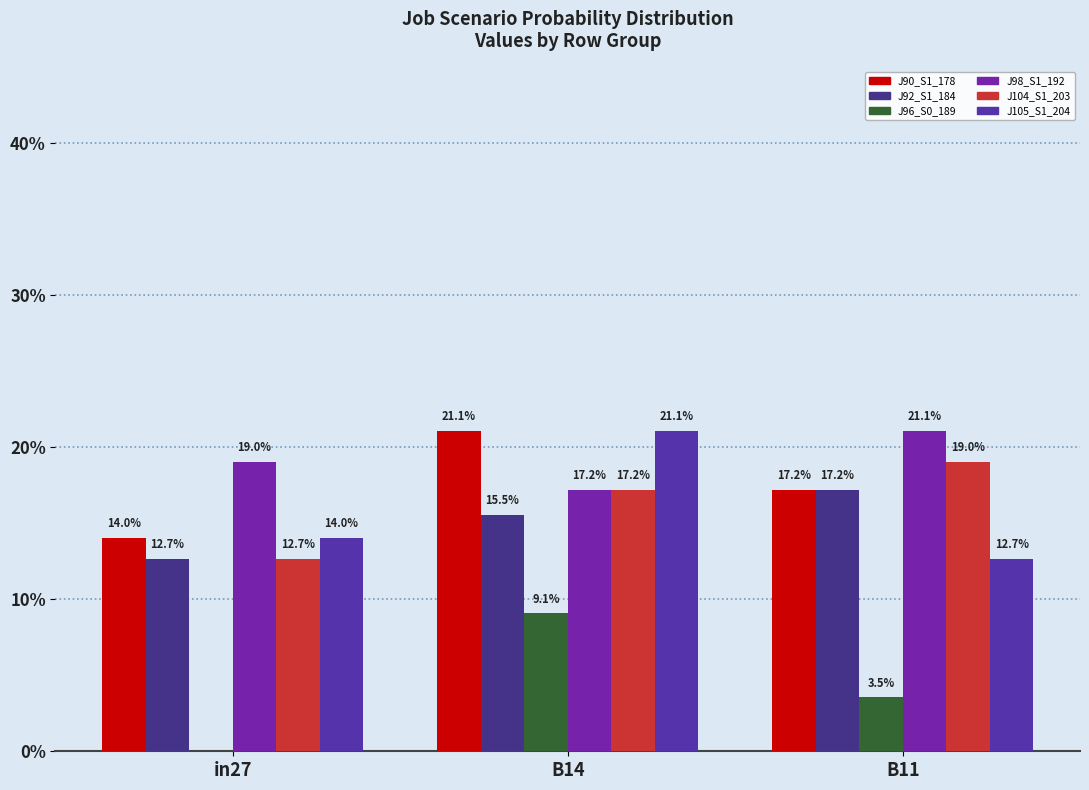

The value of job96_scenario0_189 at B11 is 0.0. True or false?

False